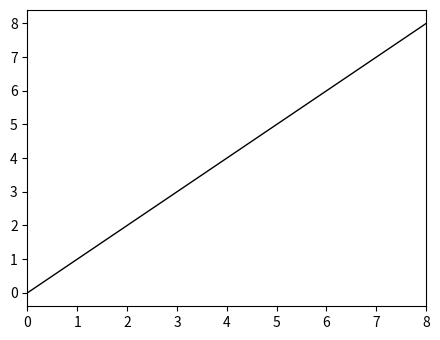

What is the change in value from 2 to 8?

+6